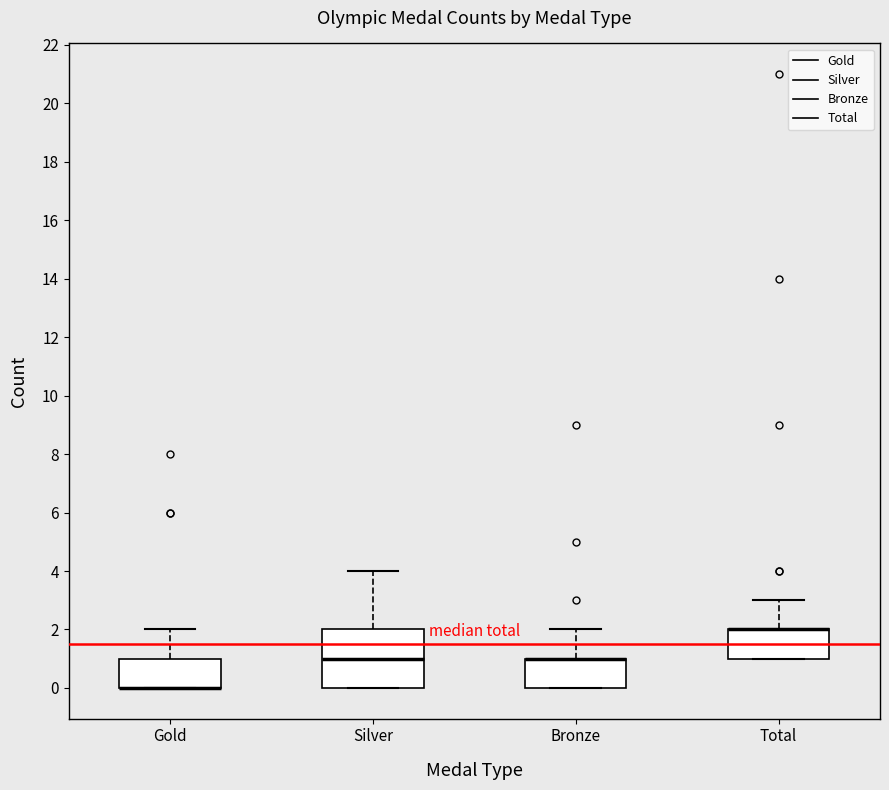

Reading left to right, read every box against the y-axis: the position of its median line, the range the box covers, and the ends of its whiskers. The values are not printed on the chart, so give them approximately, as read against the axis.

Gold: median 0 (drawn on the box's lower edge), box 0 to 1, whiskers 0 to 2
Silver: median 1, box 0 to 2, whiskers 0 to 4
Bronze: median 1 (drawn on the box's upper edge), box 0 to 1, whiskers 0 to 2
Total: median 2 (drawn on the box's upper edge), box 1 to 2, whiskers 1 to 3